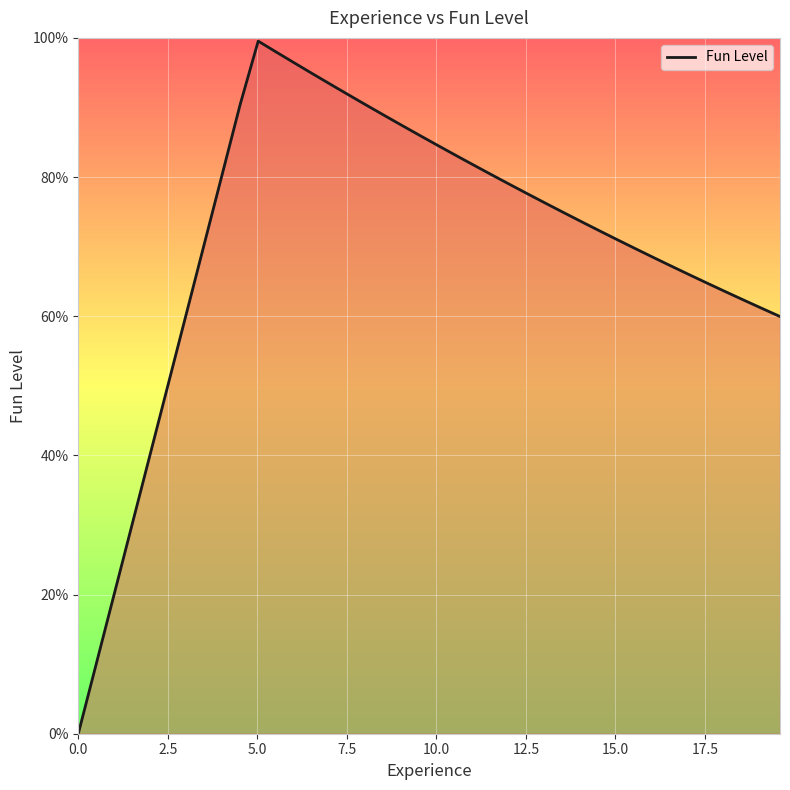

What is the maximum value shown in the chart?

99.5